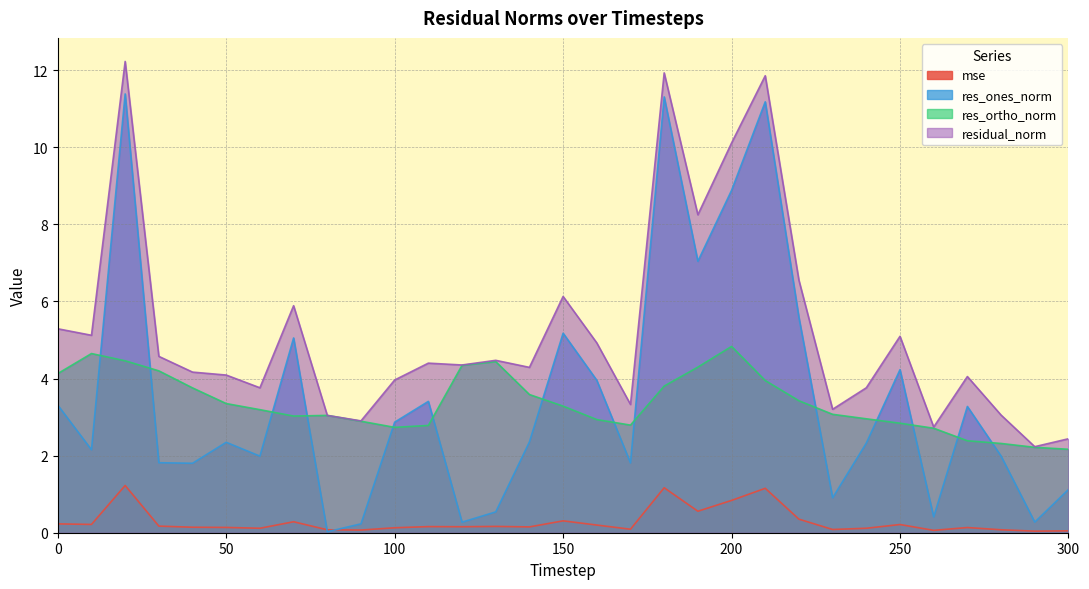

Which series changed the most between 120 and 220?

res_ones_norm